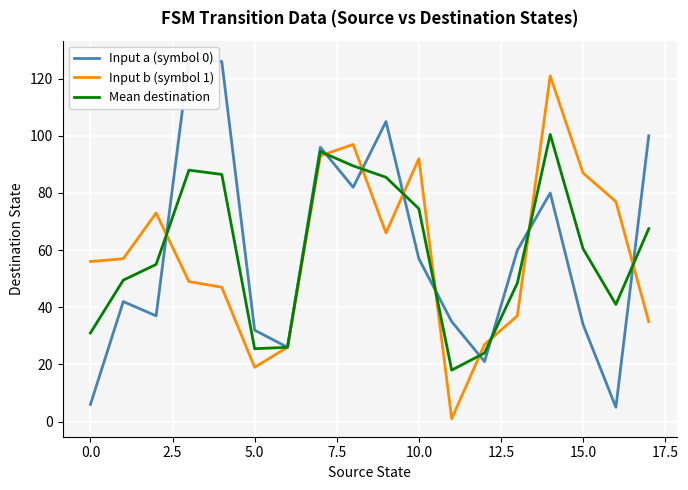

True or false: Input b (symbol 1) has a value of 77.0 at 16.

True